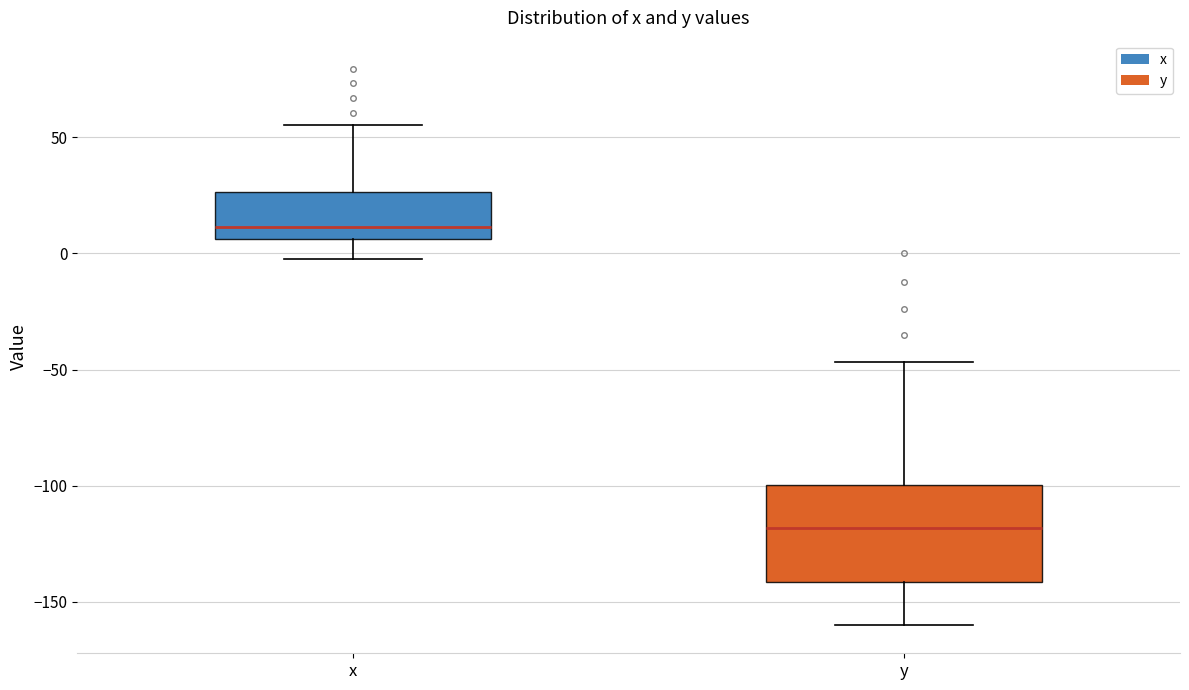

Where does the upper whisker of the box for y end on the y-axis? The values are not printed on the chart, so give them approximately, as read against the axis.

-45